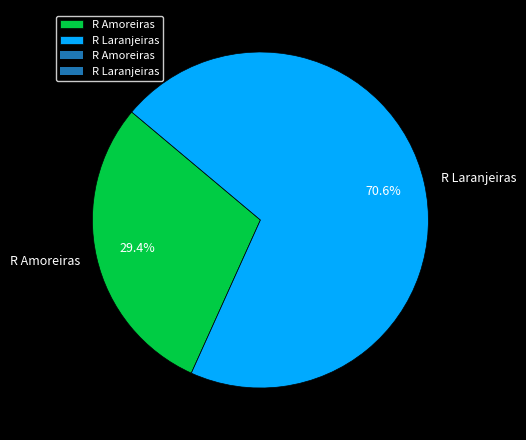

To the nearest percent, what percentage of the pie is R Laranjeiras?

71%